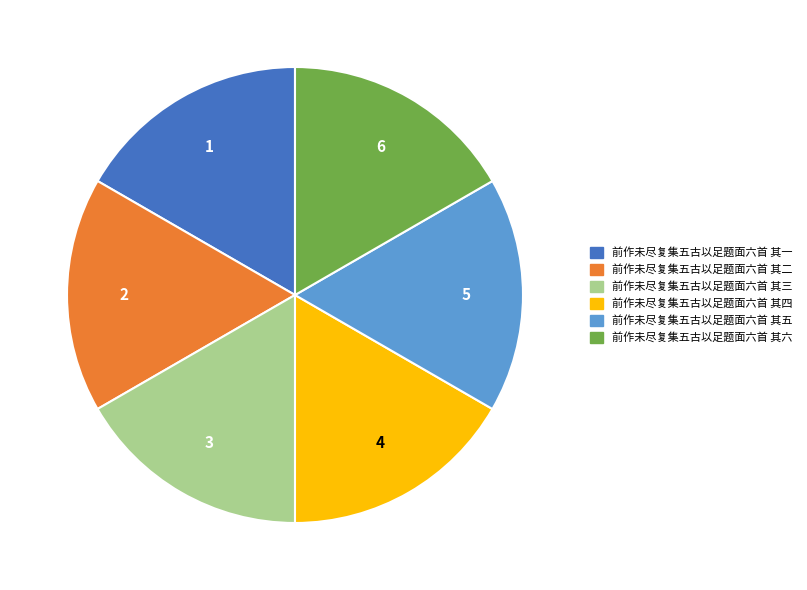

Is it true that 前作未尽复集五古以足题面六首 其三 is 11% of the pie?

False